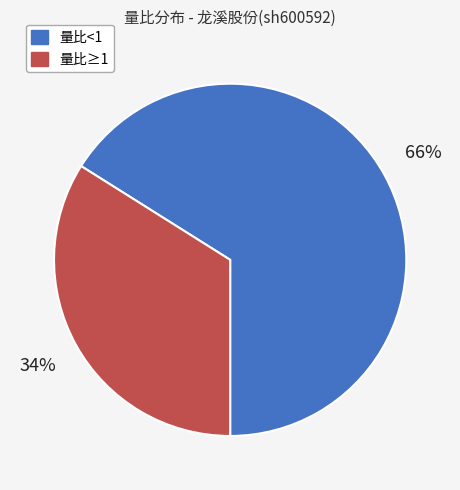

Is there a majority slice in this chart?

Yes